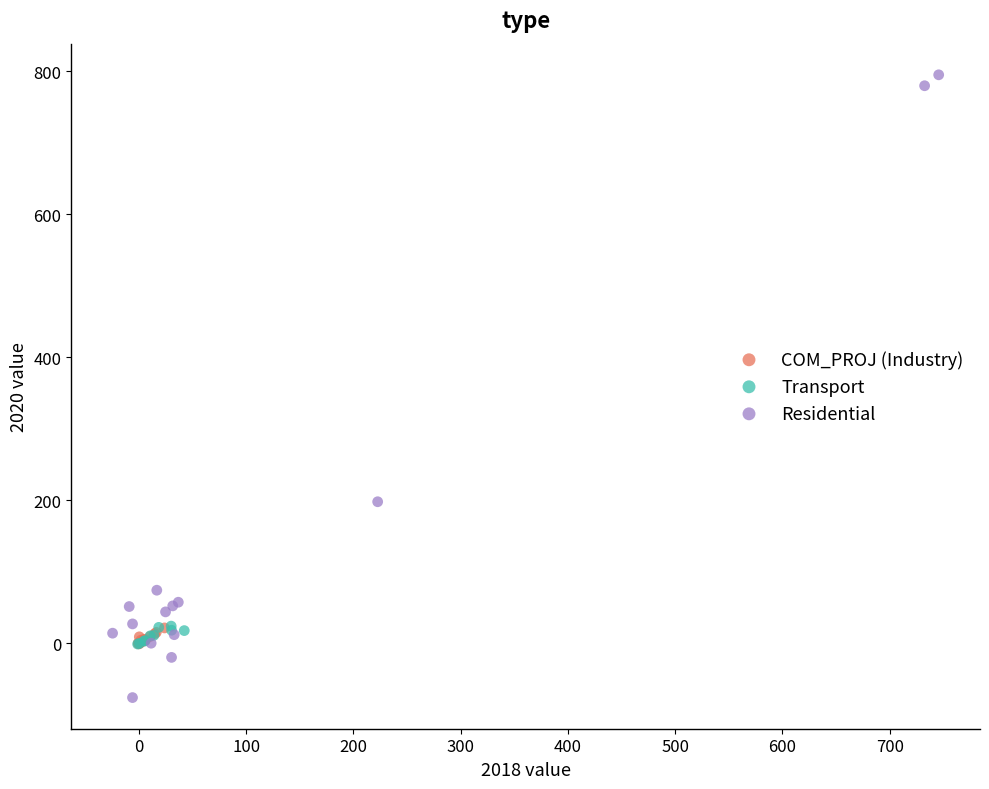

Which series reaches the minimum Y coordinate?

Residential